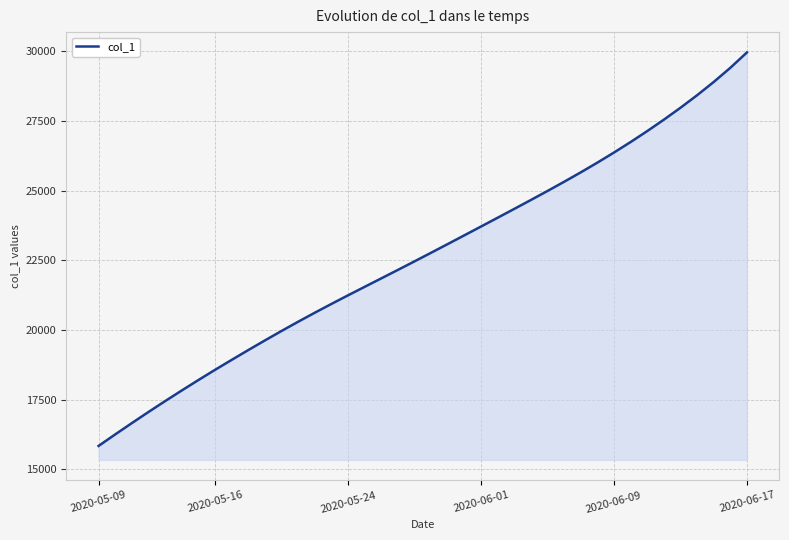

What is the minimum value shown in the chart?

15842.6